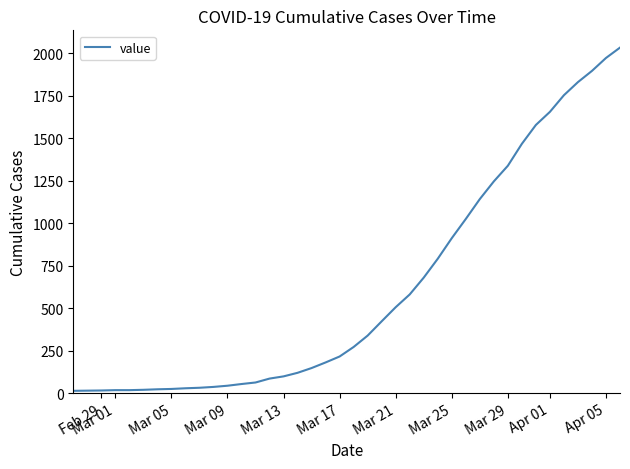

What is the difference between the maximum and minimum values?

2019